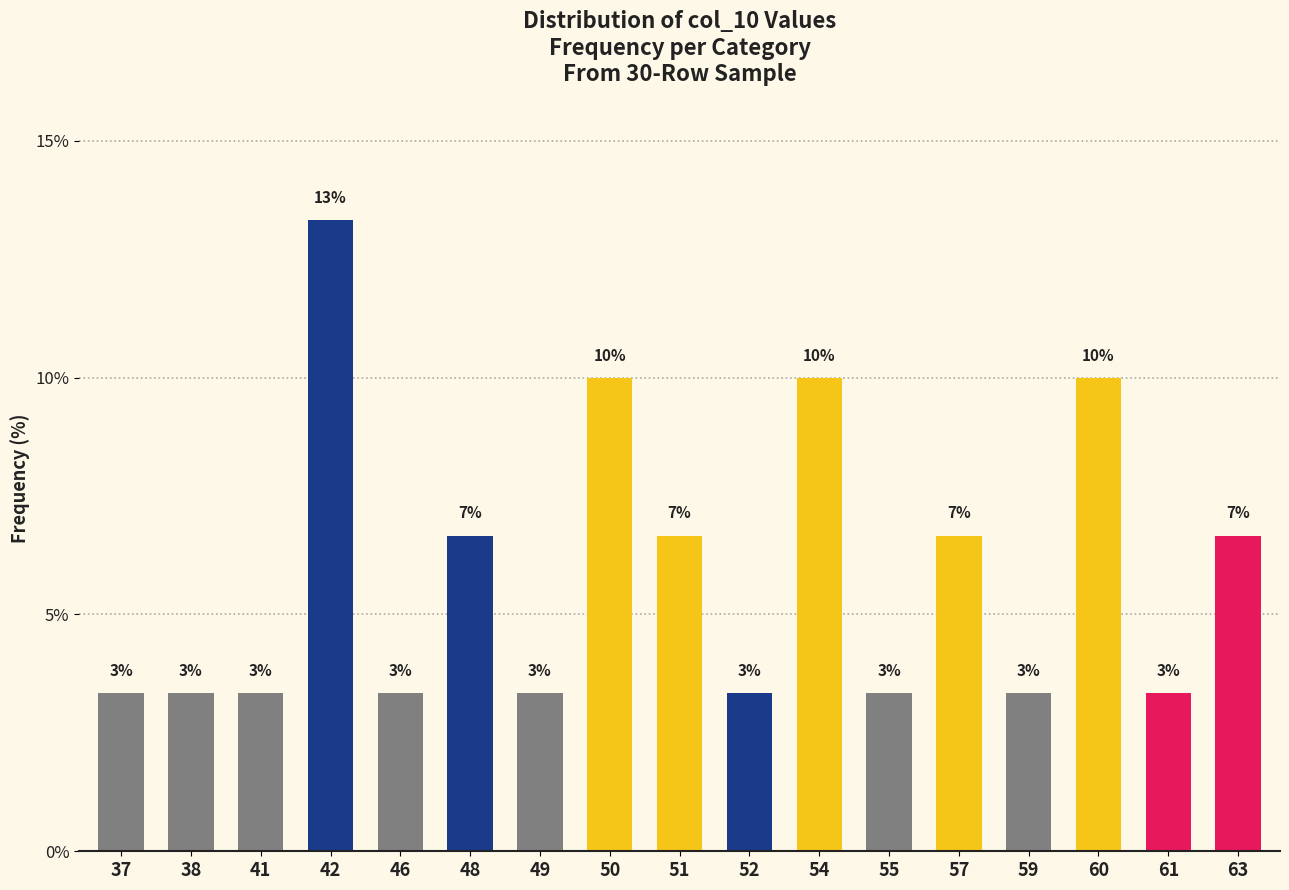

How many bars are there in total?

17